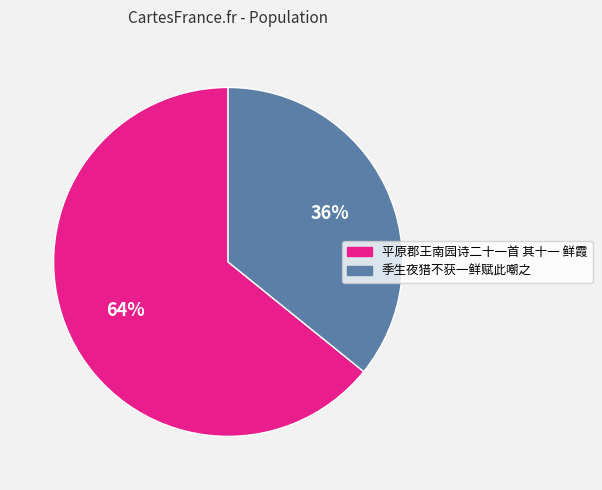

To the nearest percent, what is the difference between the 季生夜猎不获一鲜赋此嘲之 and 平原郡王南园诗二十一首 其十一 鲜霞 slice percentages?

28%